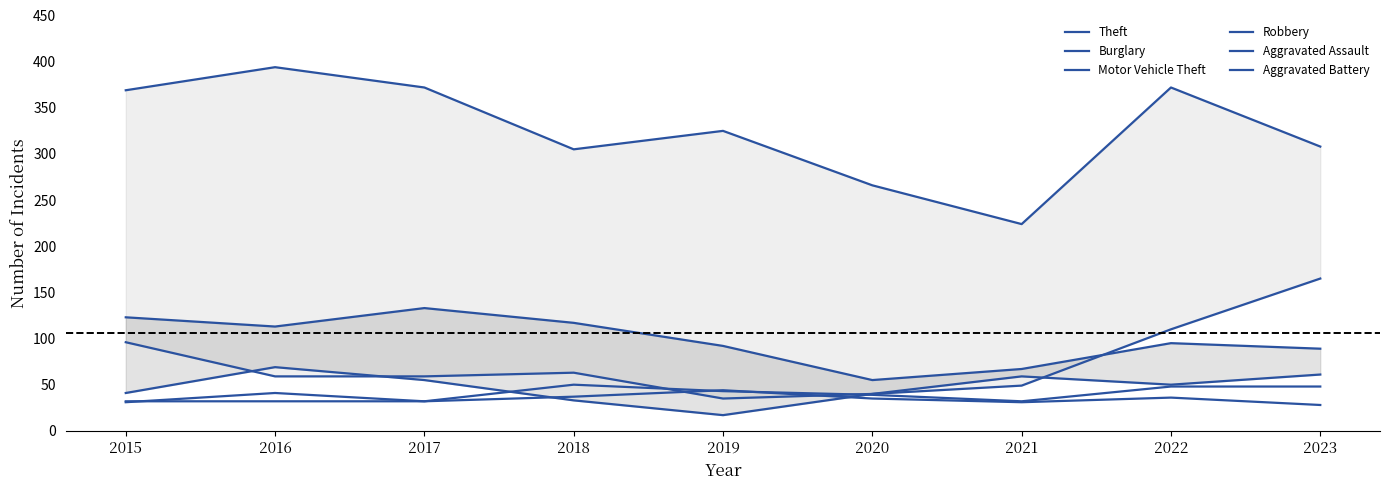

Count the Aggravated Assault values in the range 32 to 48.

8